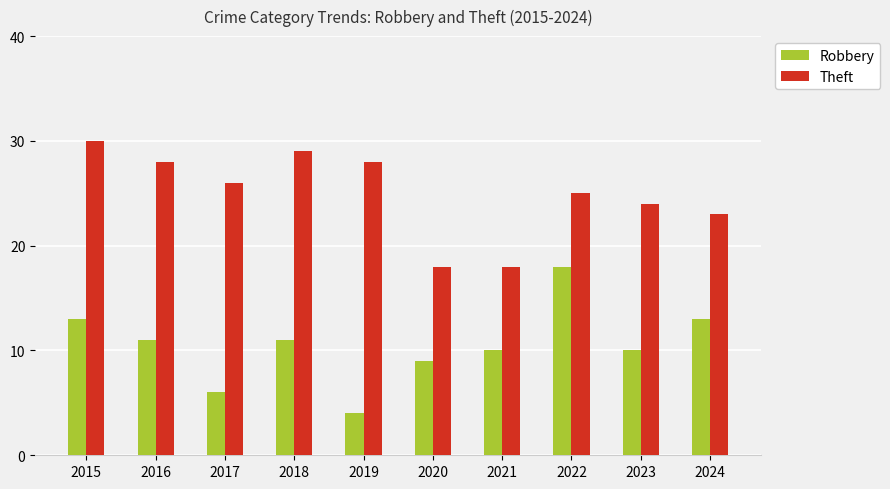

List the series in order of their peak value, highest first.

Theft, Robbery